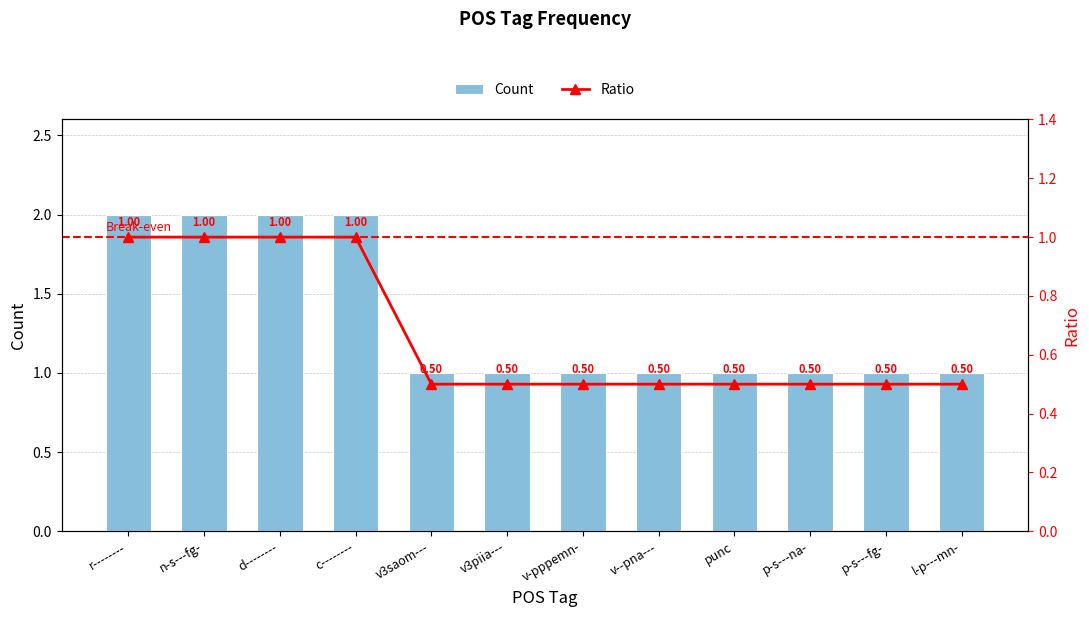

Reading left to right, what are all the values shown in this chart?

Count: 2.0	2.0	2.0	2.0	1.0	1.0	1.0	1.0	1.0	1.0	1.0	1.0
Ratio: 1.0	1.0	1.0	1.0	0.5	0.5	0.5	0.5	0.5	0.5	0.5	0.5